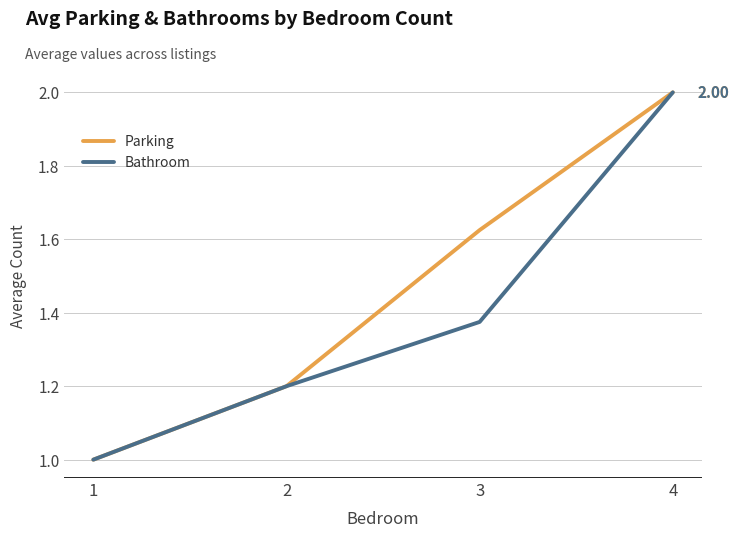

What is the sum of all Parking values?

5.8